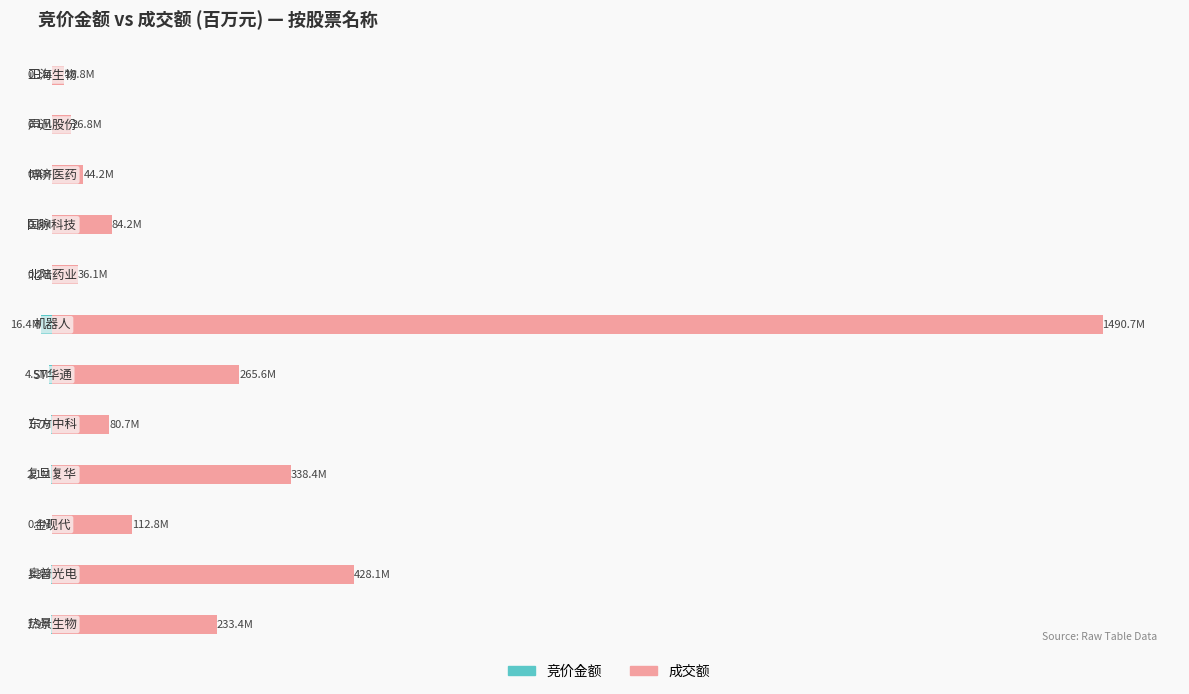

Which series has the largest total across all categories?

成交额